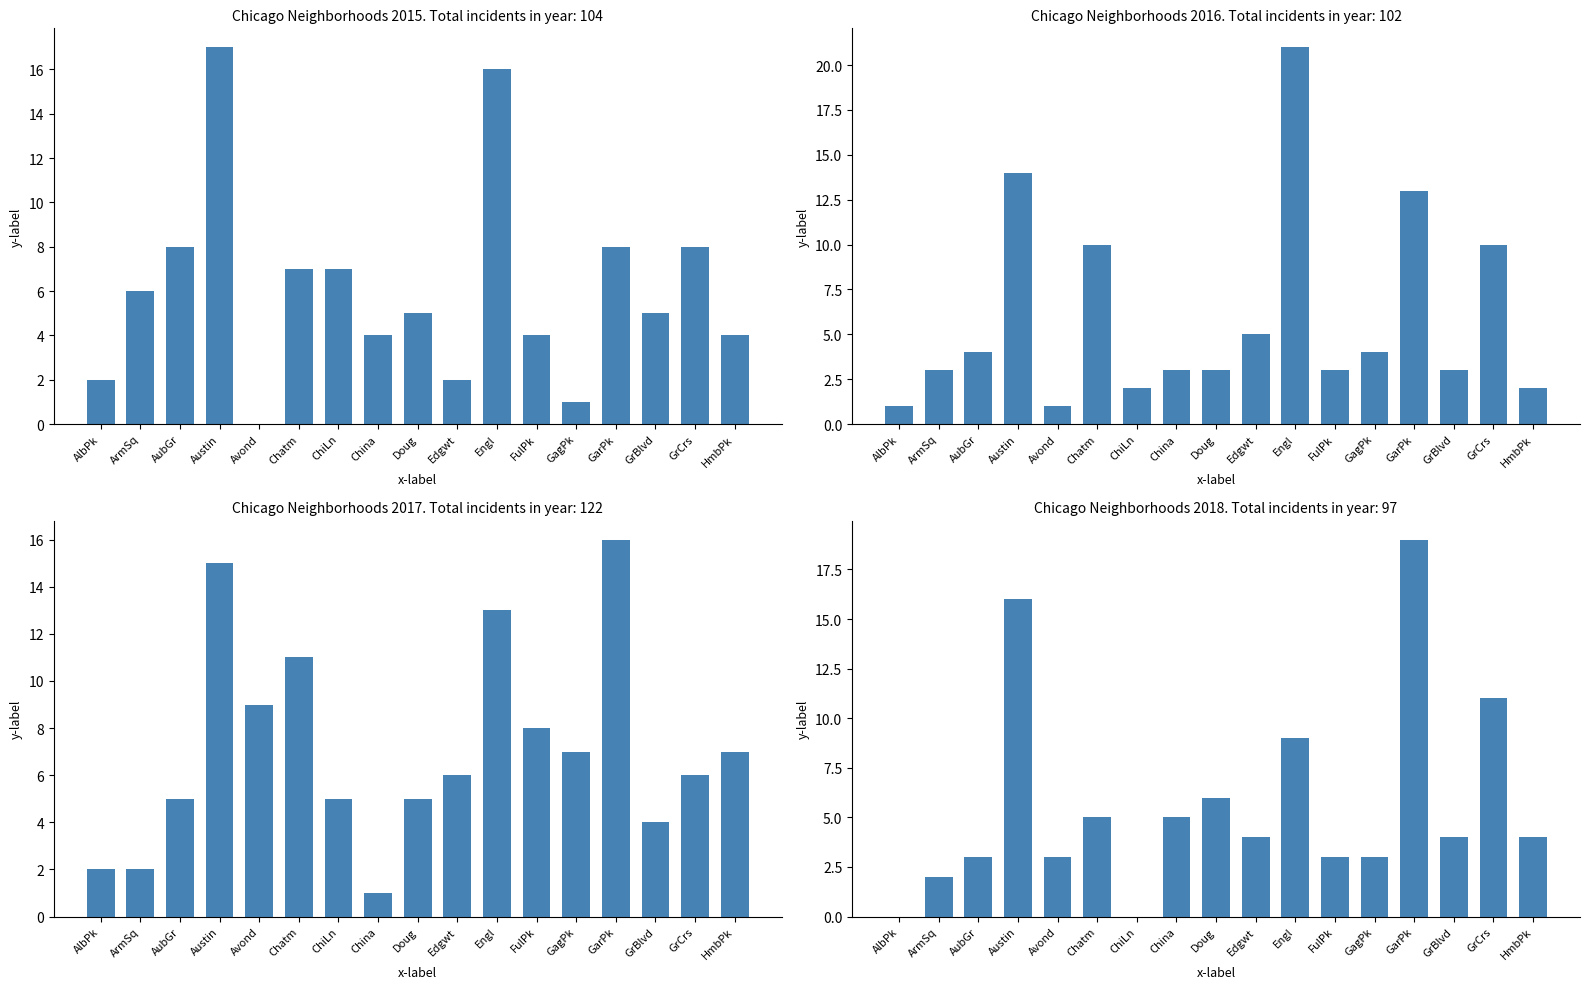

What is the total value across all series at GrCrs?

35